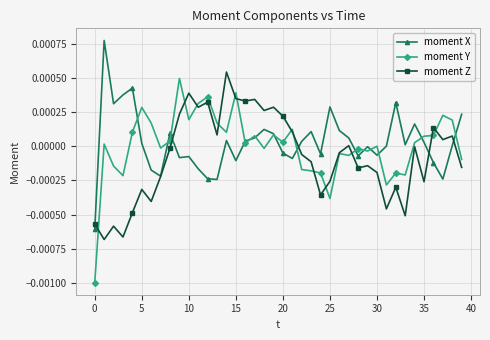

Rank the series by their average value, from lowest to highest.

moment Z, moment Y, moment X